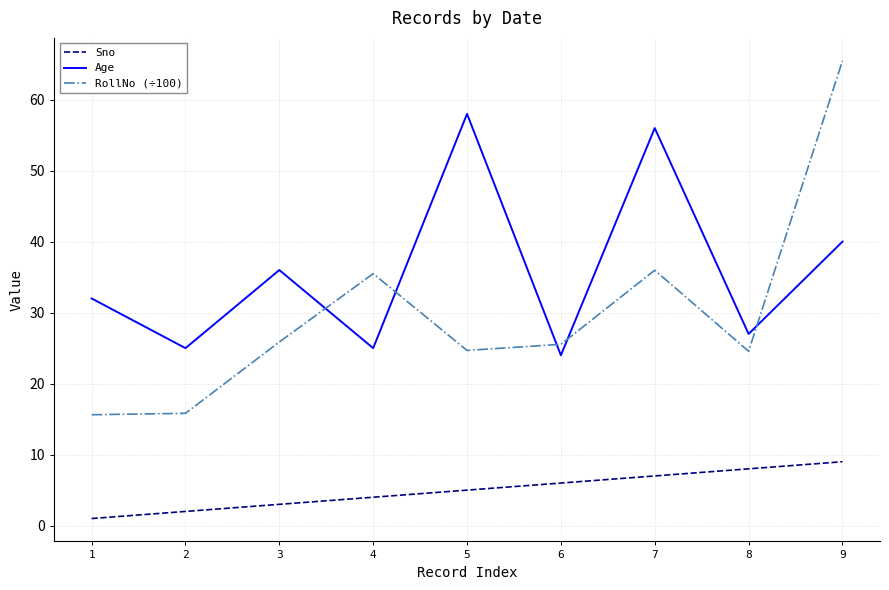

True or false: RollNo (÷100) has a value of 24.6 at 8.

True